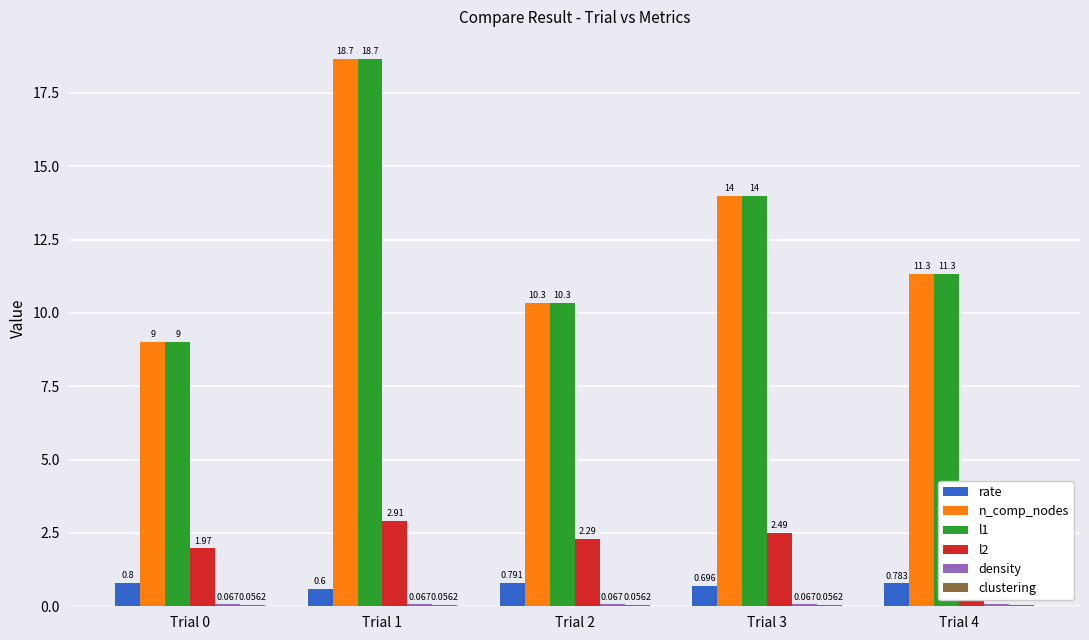

Is it true that n_comp_nodes equals 18.7 at Trial 1?

True